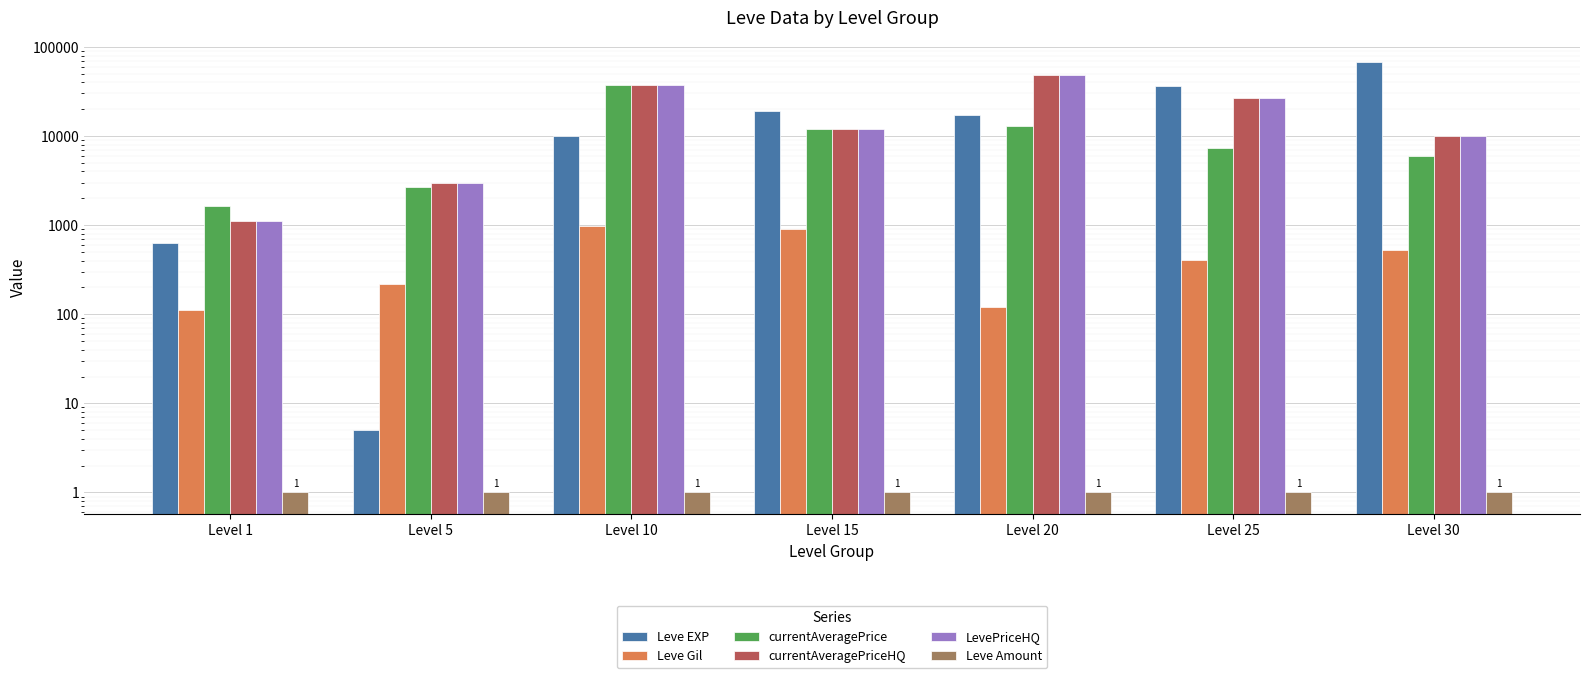

What is the value of the currentAveragePriceHQ bar at the 7th from the left?

10000.0